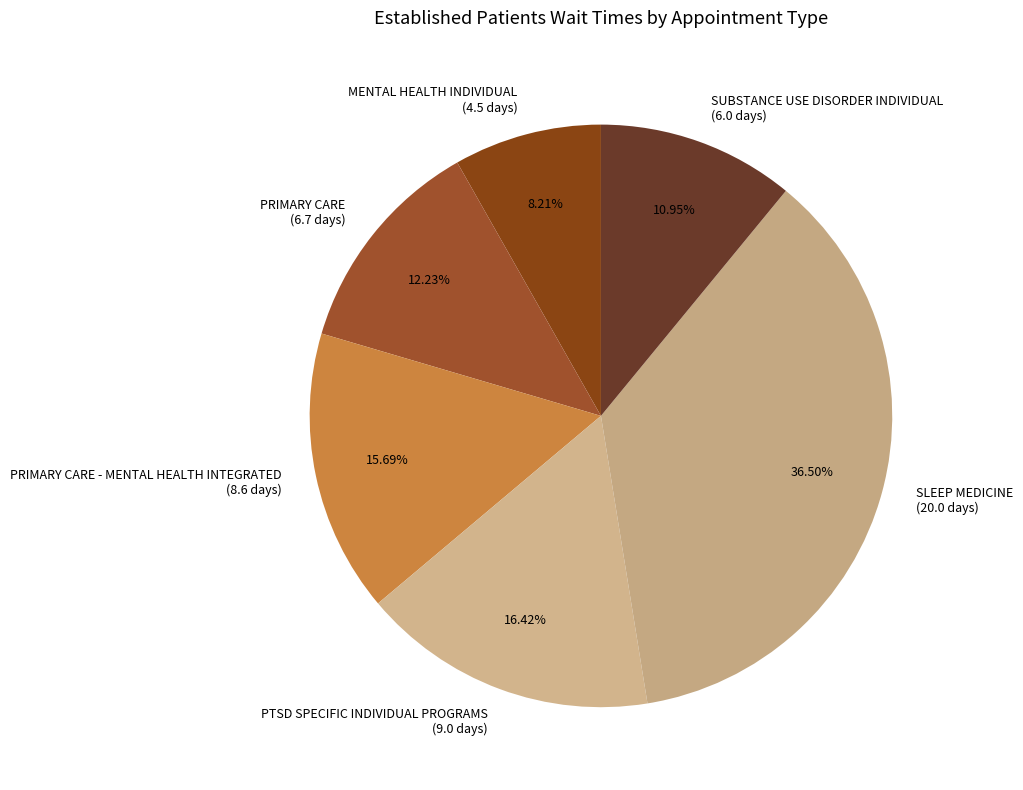

How many slices are in this pie chart?

6